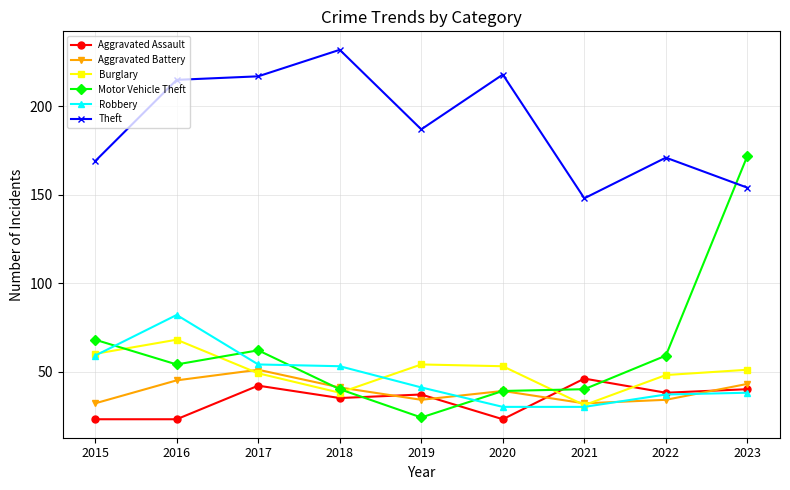

Reading left to right, extract all data points from this chart.

Aggravated Assault: 23	23	42	35	37	23	46	38	40
Aggravated Battery: 32	45	51	41	34	39	32	34	43
Burglary: 60	68	49	38	54	53	31	48	51
Motor Vehicle Theft: 68	54	62	40	24	39	40	59	172
Robbery: 59	82	54	53	41	30	30	37	38
Theft: 169	215	217	232	187	218	148	171	154